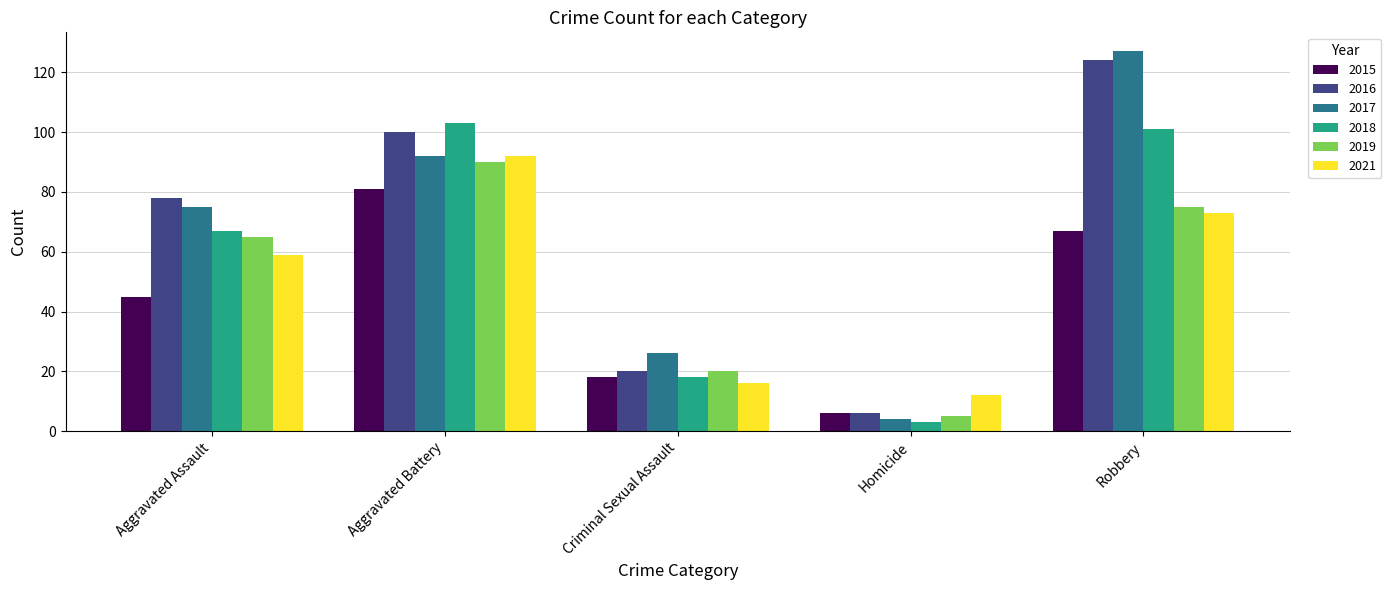

At which category does the chart reach its minimum across all series?

Homicide